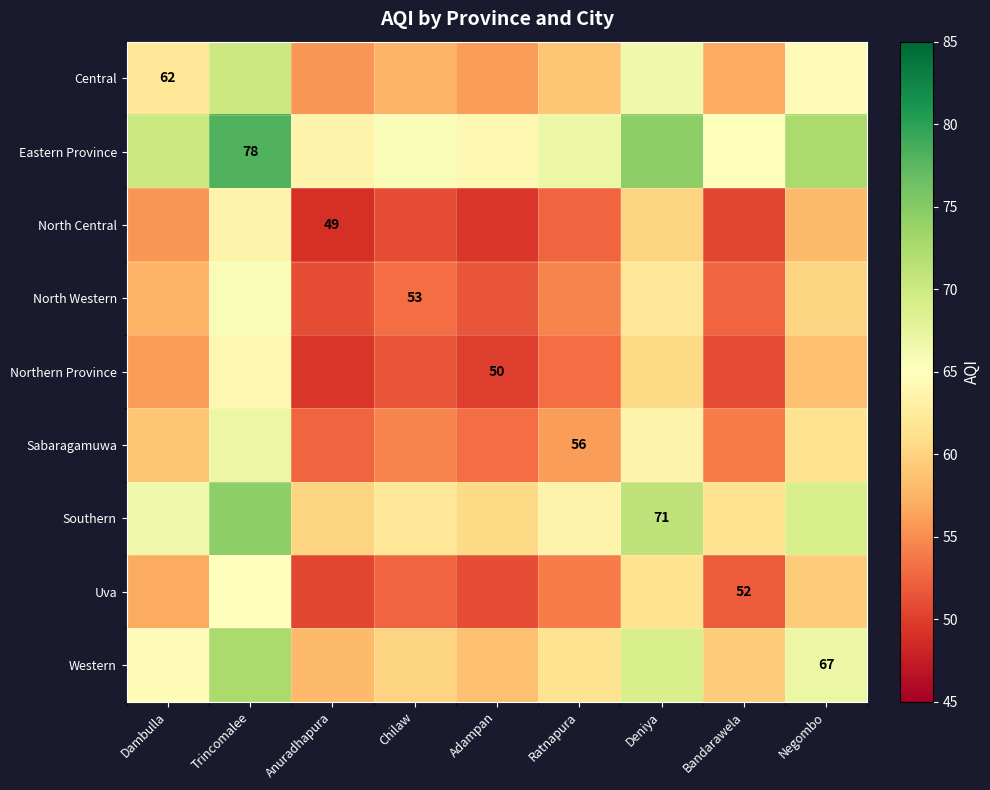

The Southern series shows 71.0 at Deniya. True or false?

True